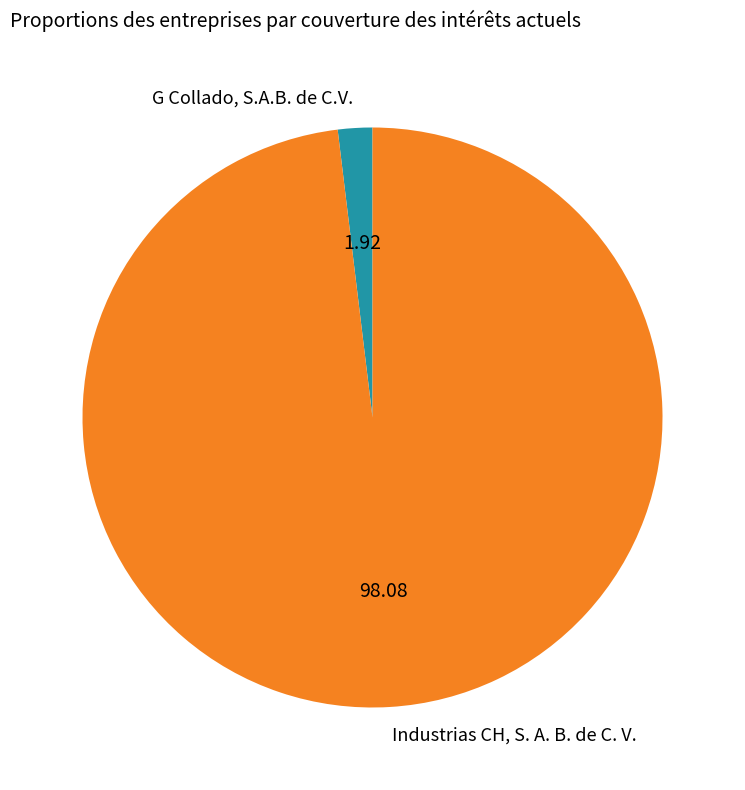

What is the majority slice?

Industrias CH, S. A. B. de C. V.